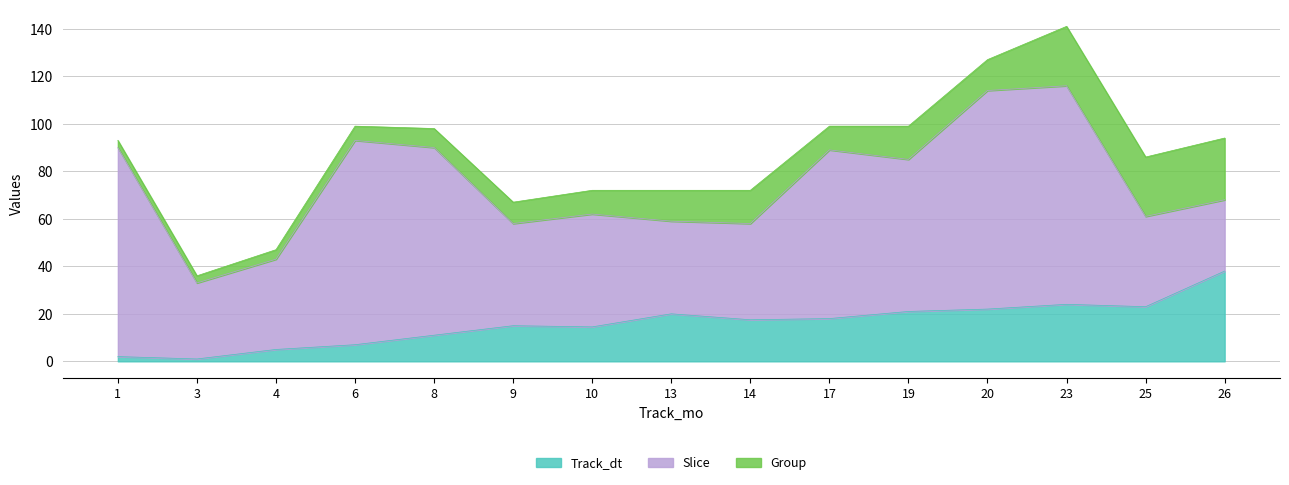

Rank the series at 9 from lowest to highest value.

Group, Track_dt, Slice